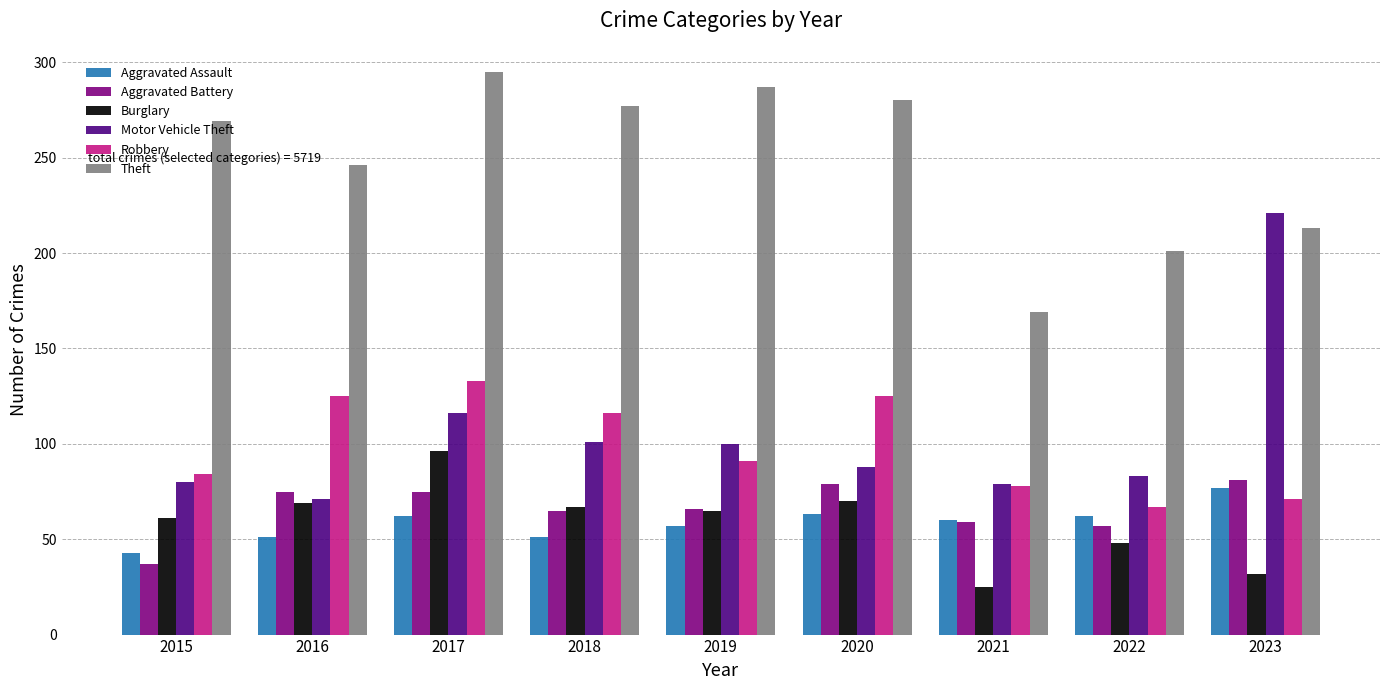

What value does the Robbery series have at 2019?

91